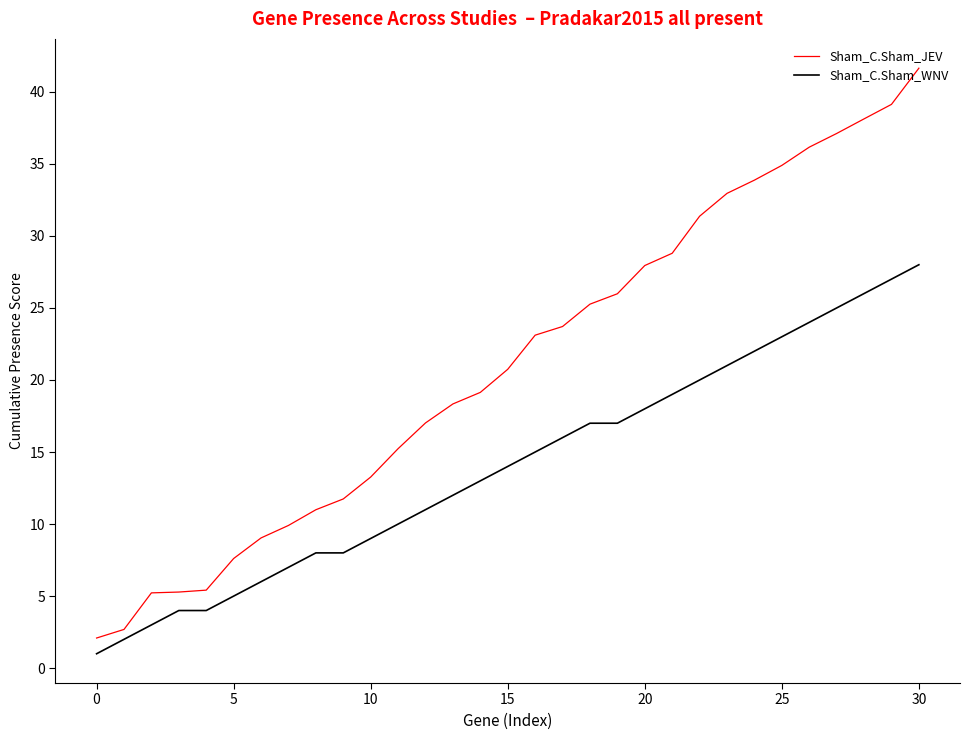

Which series has the largest range (max minus min)?

Sham_C.Sham_JEV